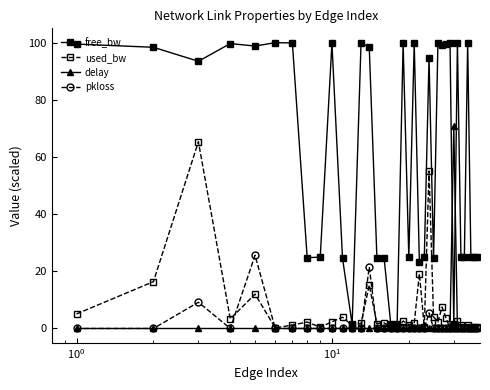

List the series in order of their peak value, lowest first.

pkloss, used_bw, delay, free_bw